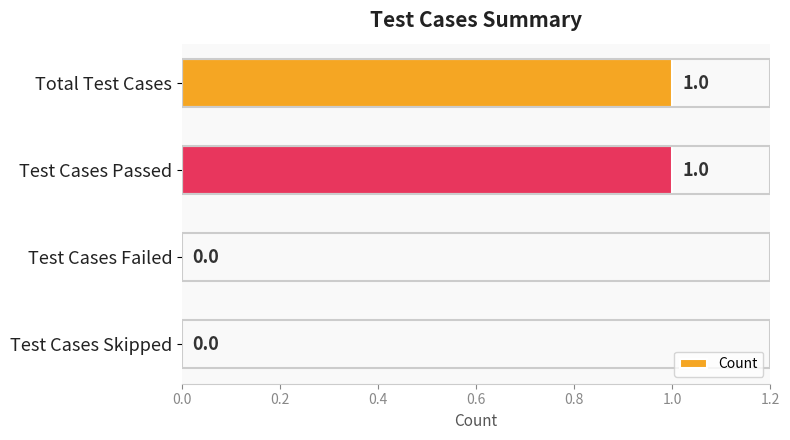

Between Test Cases Passed and Test Cases Skipped, which is larger?

Test Cases Passed